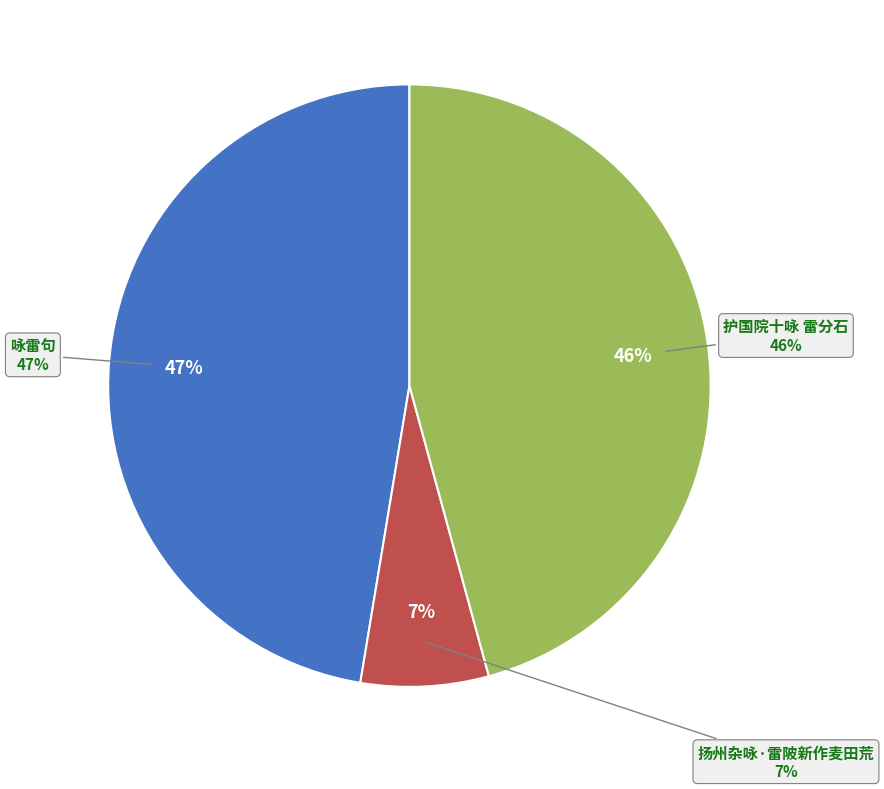

True or false: 咏雷句 accounts for 37% of the total.

False